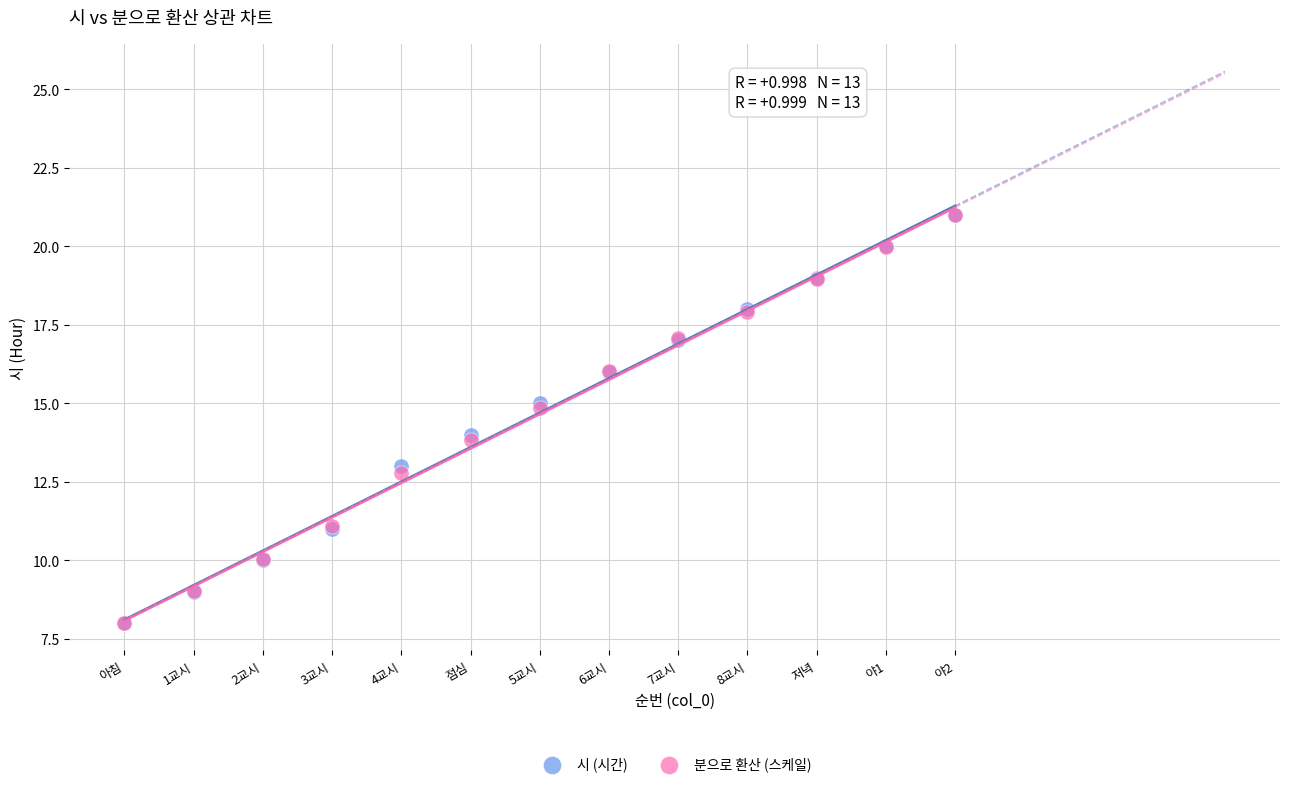

What are all the series names shown in the legend?

시 (시간), 분으로 환산 (스케일)